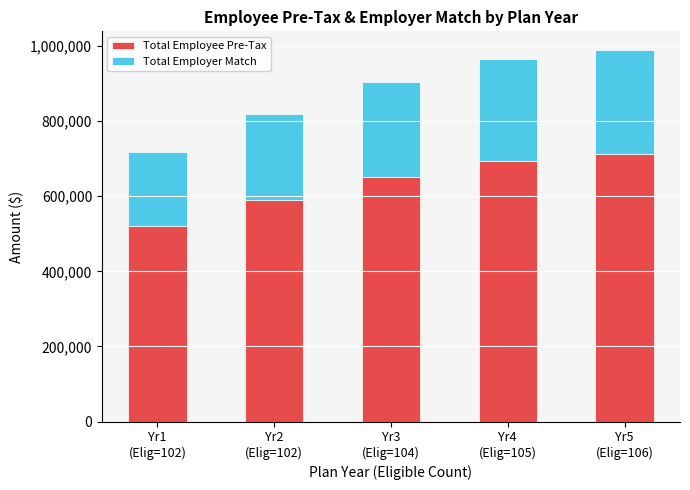

What is the approximate value of Total Employee Pre-Tax at Yr4
(Elig=105)?

692419.2